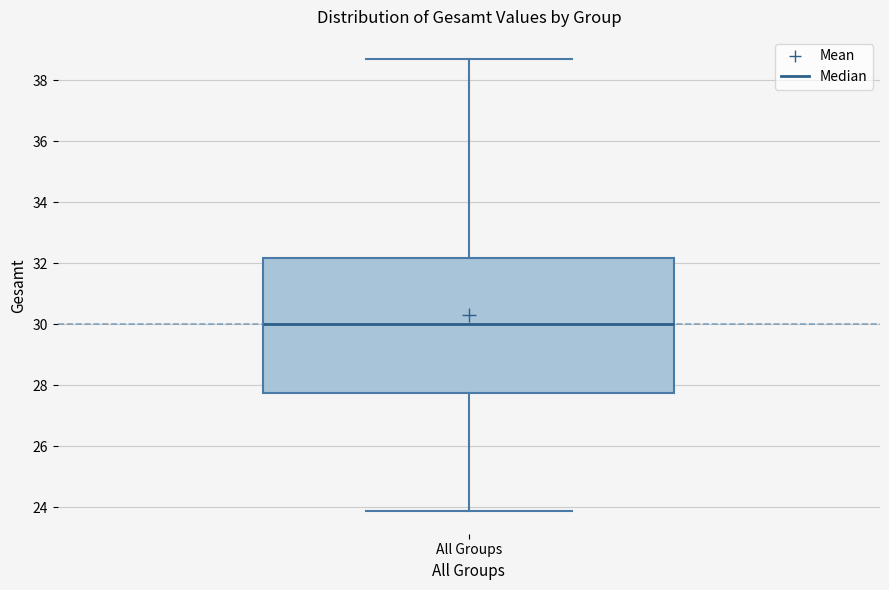

Read this box plot against the y-axis: the position of the median line, the range covered by the box, and the ends of both whiskers. The values are not printed on the chart, so give them approximately, as read against the axis.

median 30.0, box 27.8 to 32.2, whiskers 23.8 to 38.6